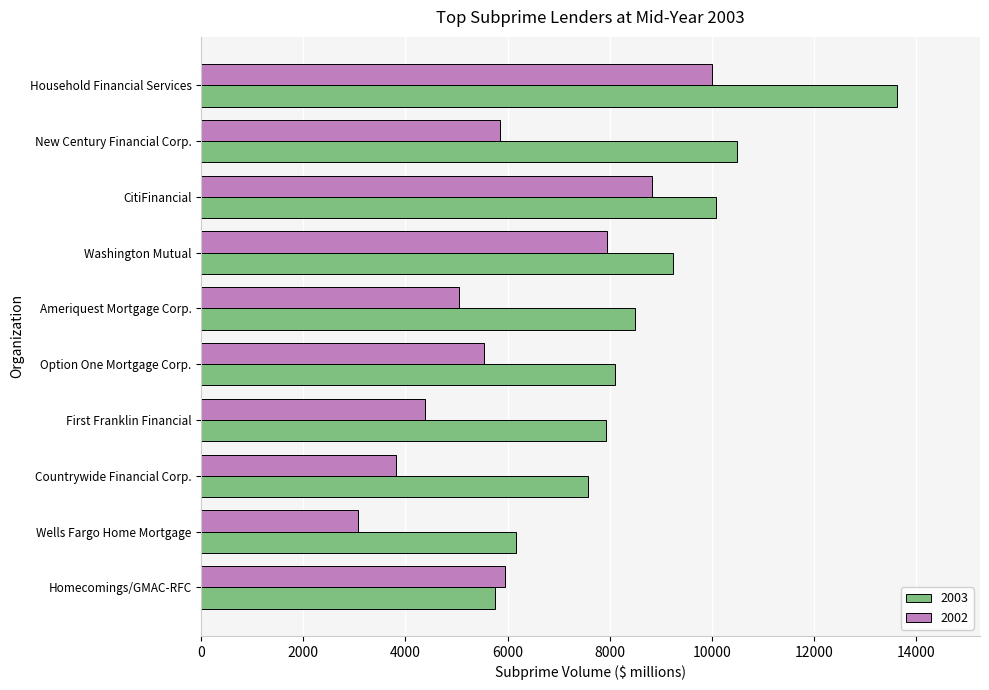

What is the maximum value shown in the chart?

13620.0